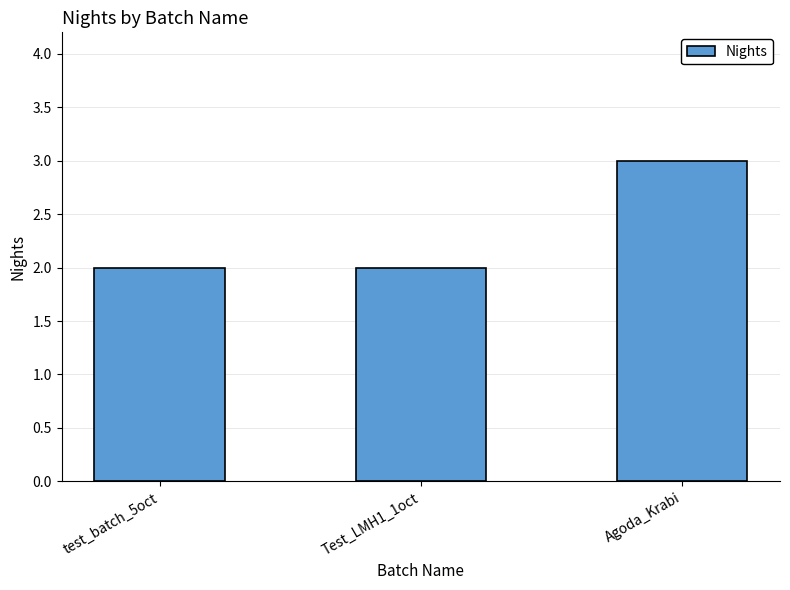

What position from the left is Test_LMH1_1oct?

2